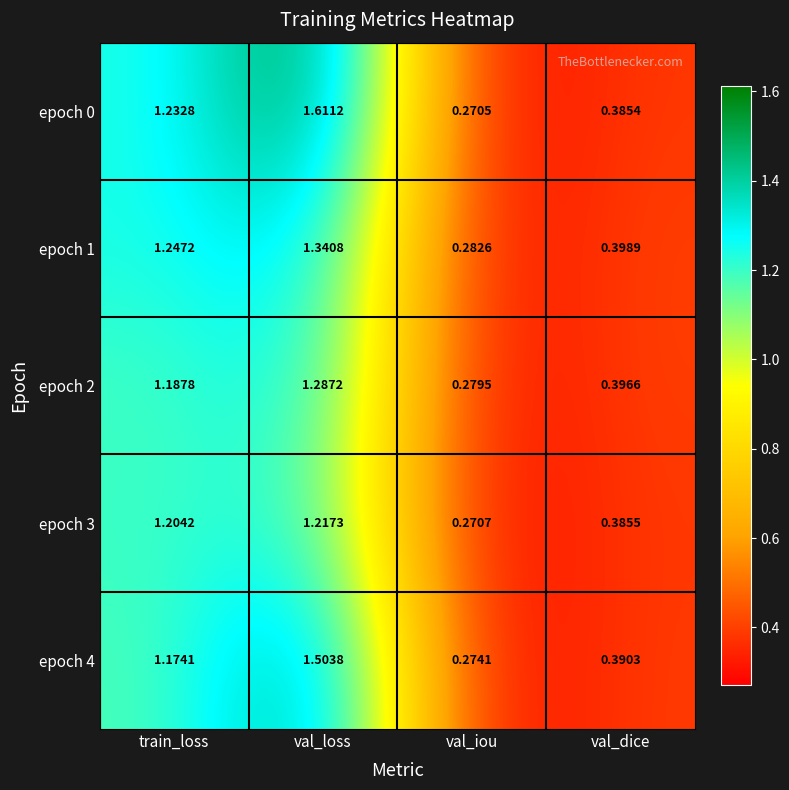

List the series in order of their overall mean, highest first.

epoch 0, epoch 4, epoch 1, epoch 2, epoch 3